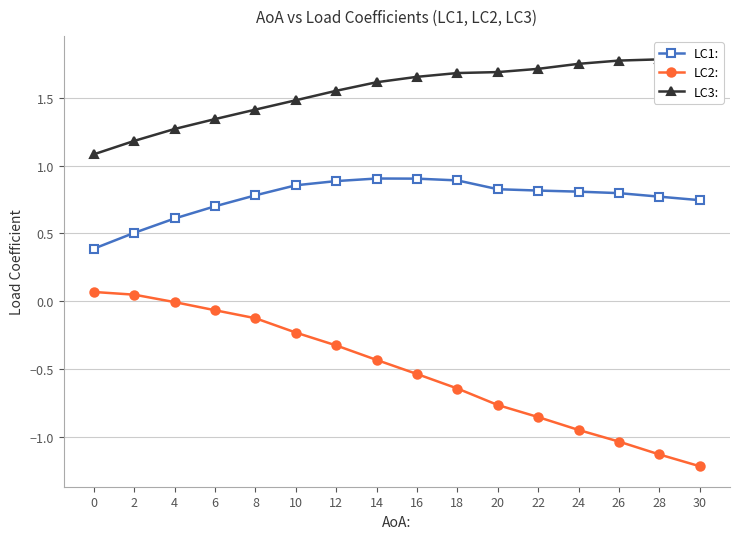

How many lines are shown in the chart?

3